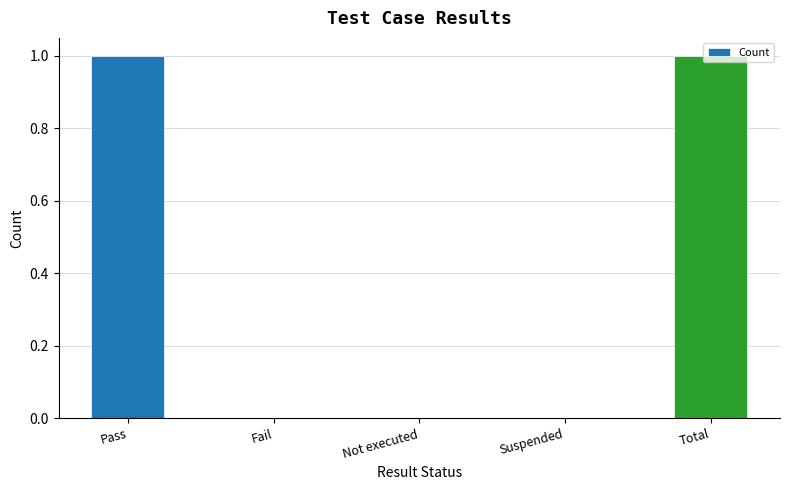

What is the sum of all values?

2